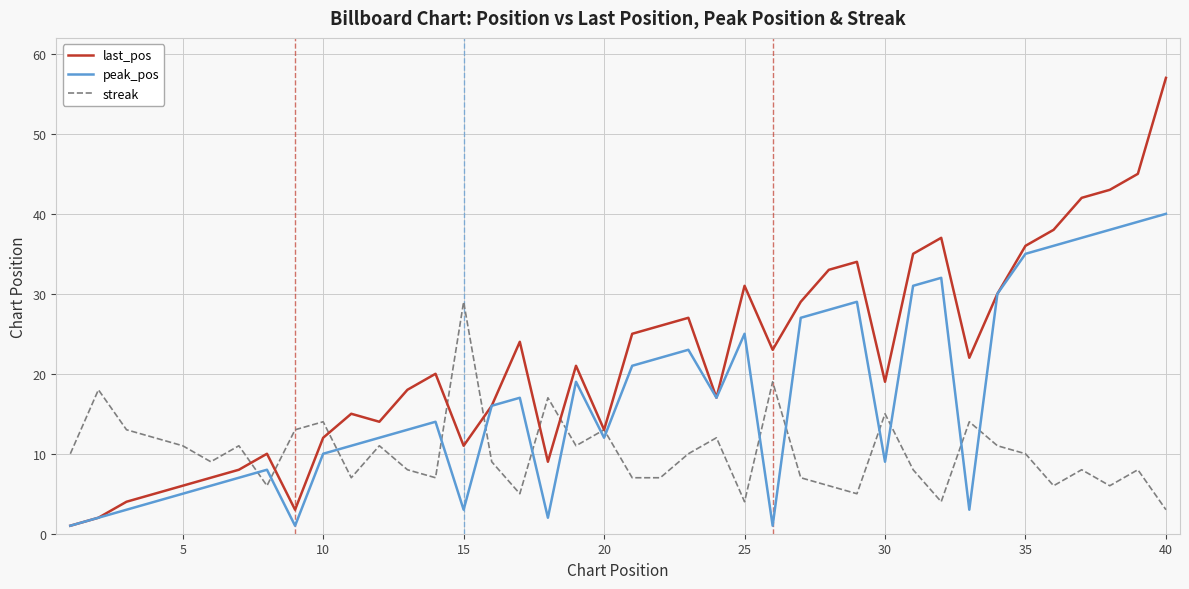

True or false: last_pos has more than 2 points higher than both neighbors.

True